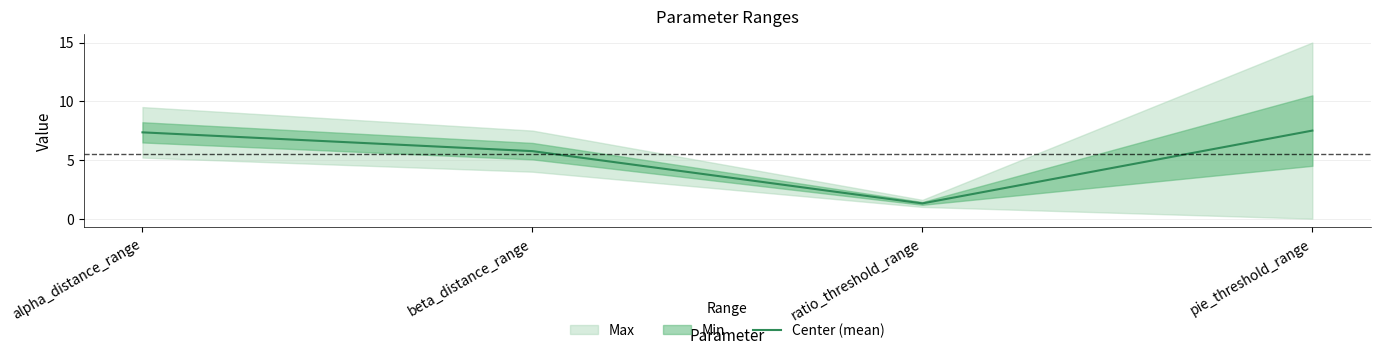

List the labels in order of value, largest first.

pie_threshold_range, alpha_distance_range, beta_distance_range, ratio_threshold_range